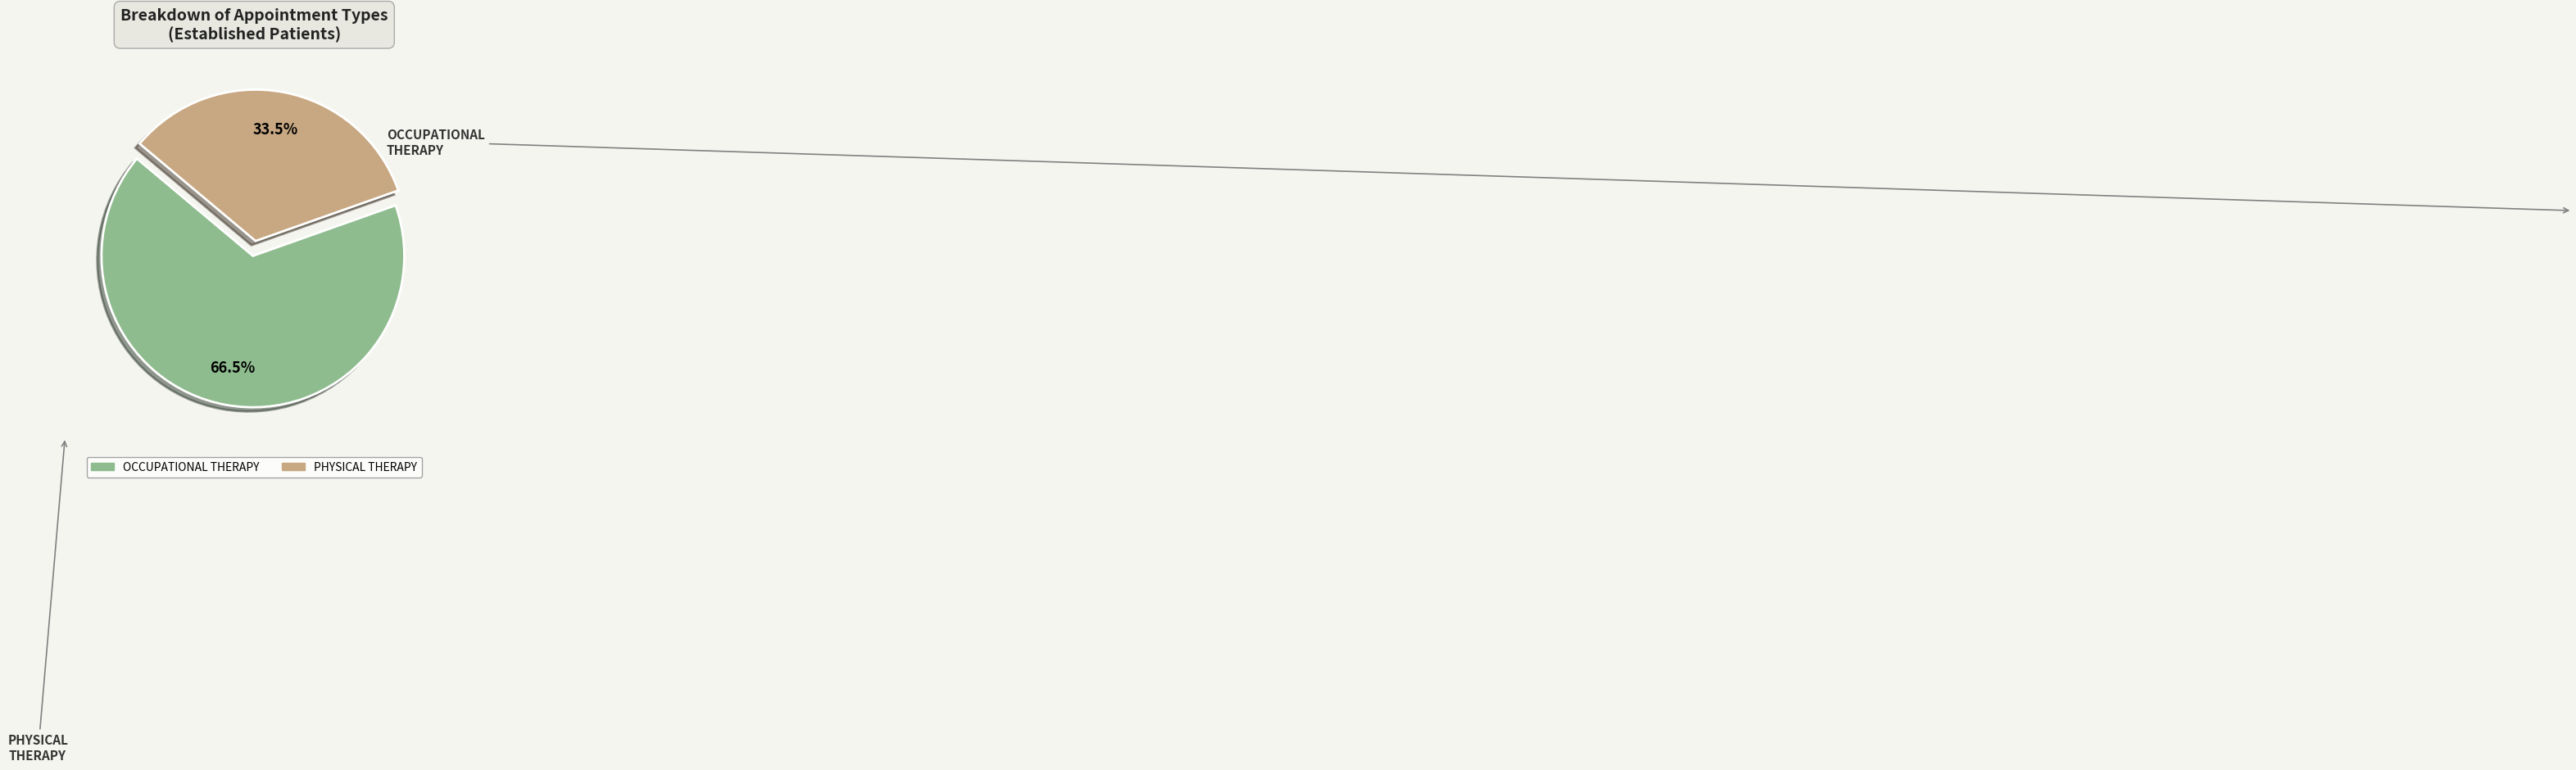

Which slice is the largest?

OCCUPATIONAL THERAPY